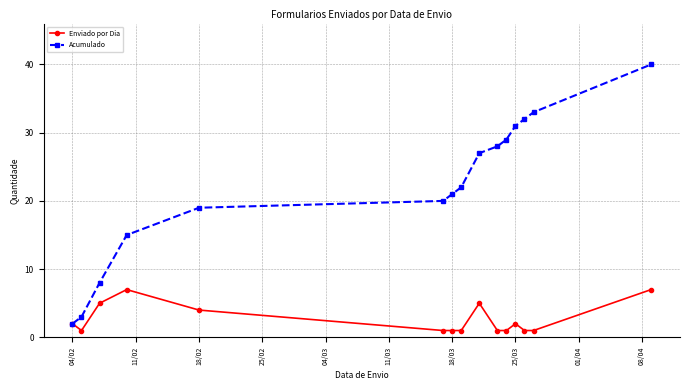

What is the value of the Enviado por Dia point at the 8th from the left?

1